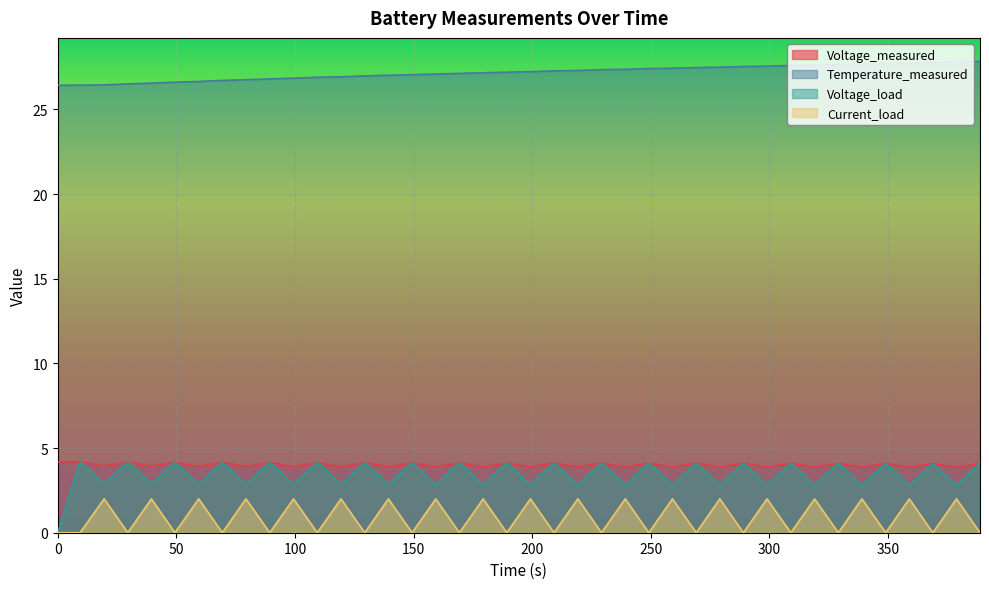

What position from the left is 229.266?

24